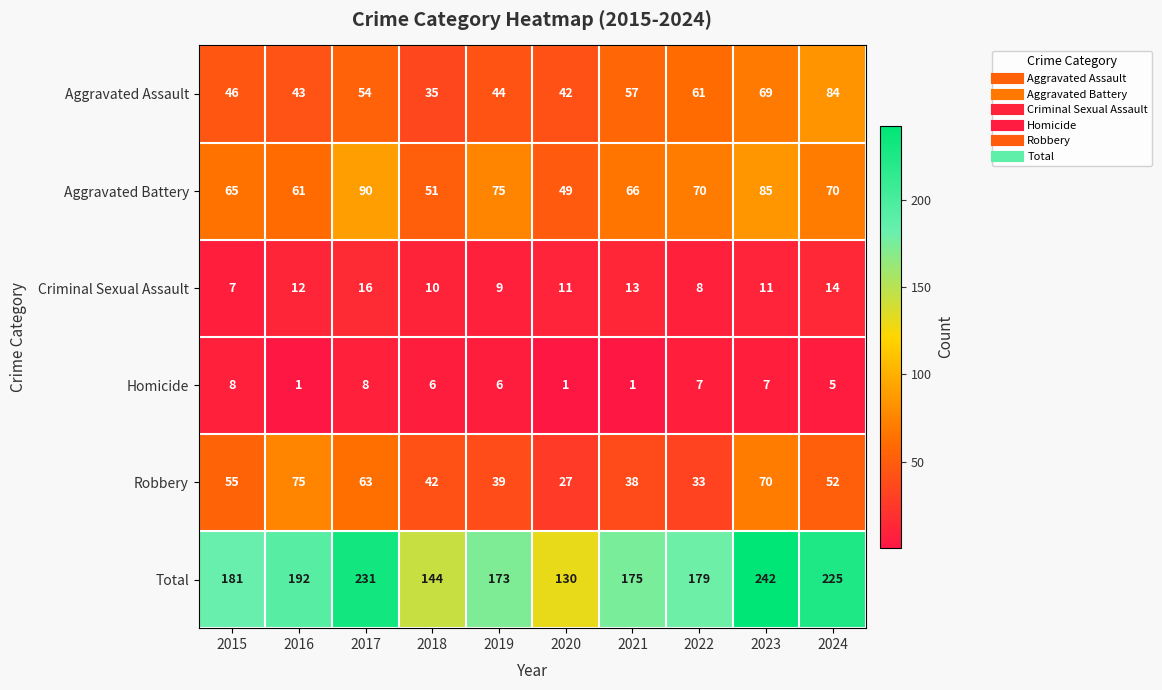

Is it true that Criminal Sexual Assault equals 8 at 2022?

True